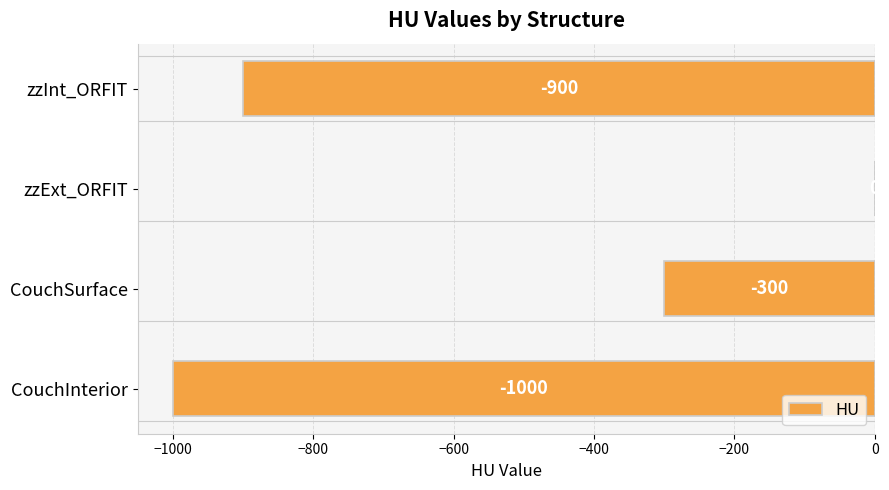

How many distinct data groups are displayed?

1